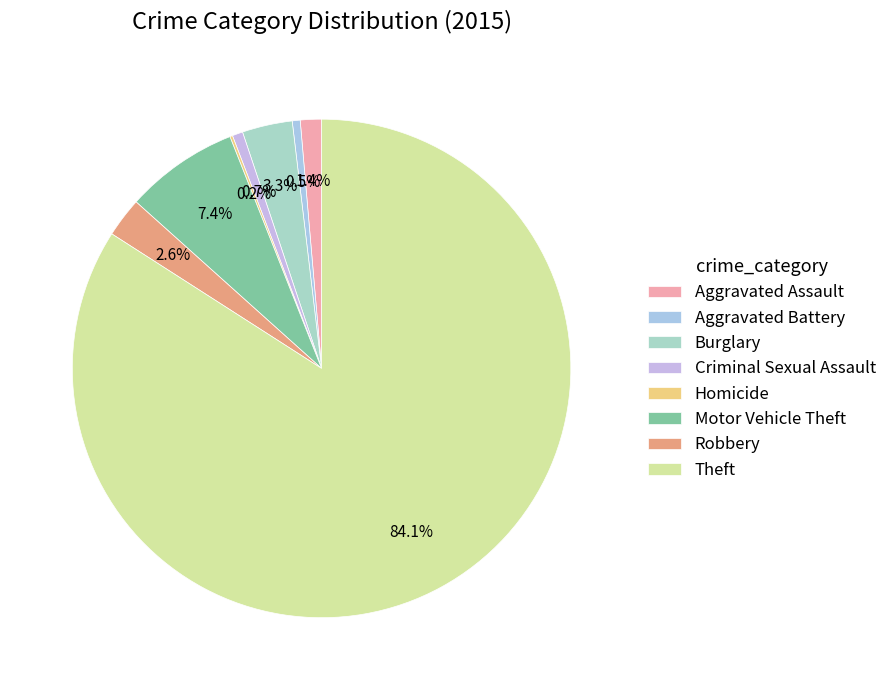

What is the change in value from Aggravated Battery to Theft?

+488